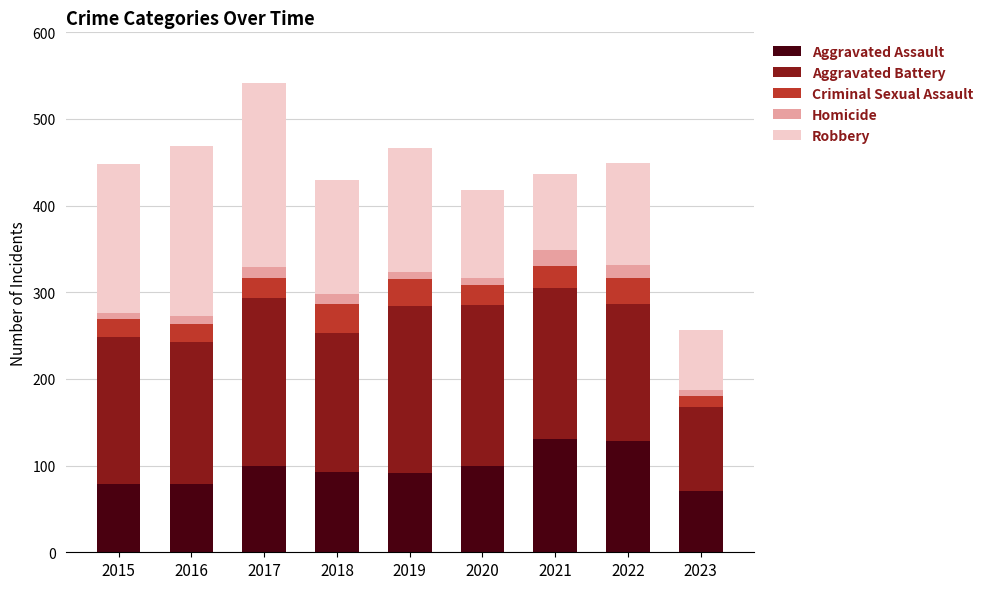

What is the difference between the maximum and minimum values in the Aggravated Assault series?

60